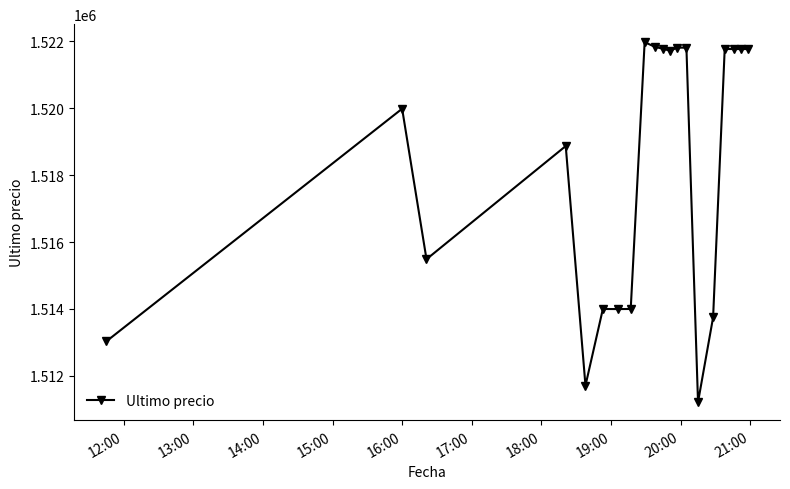

What is the minimum value shown in the chart?

1511215.0